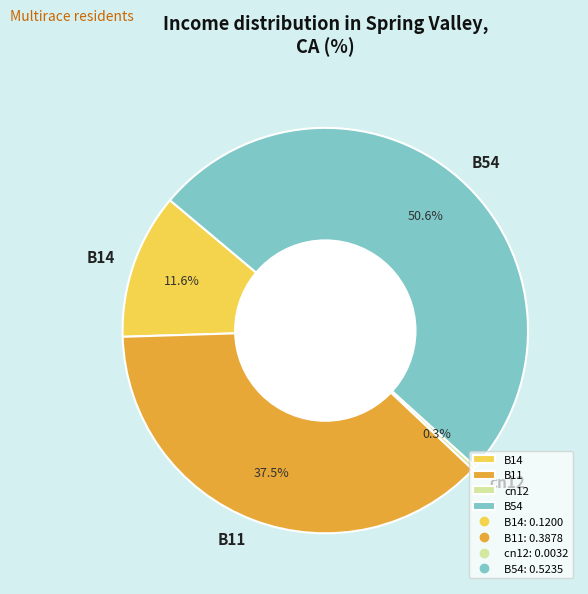

To the nearest percent, what portion does B54 represent?

51%